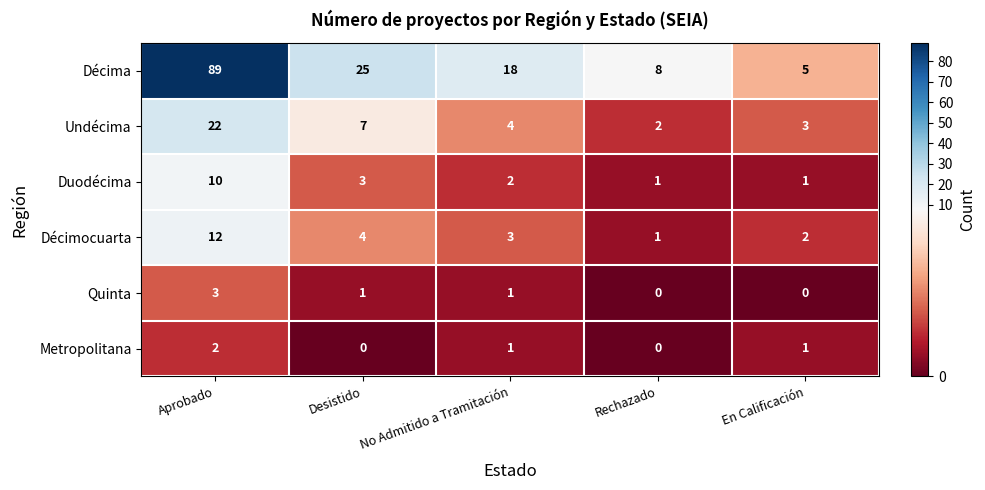

How many series are shown in this chart?

6